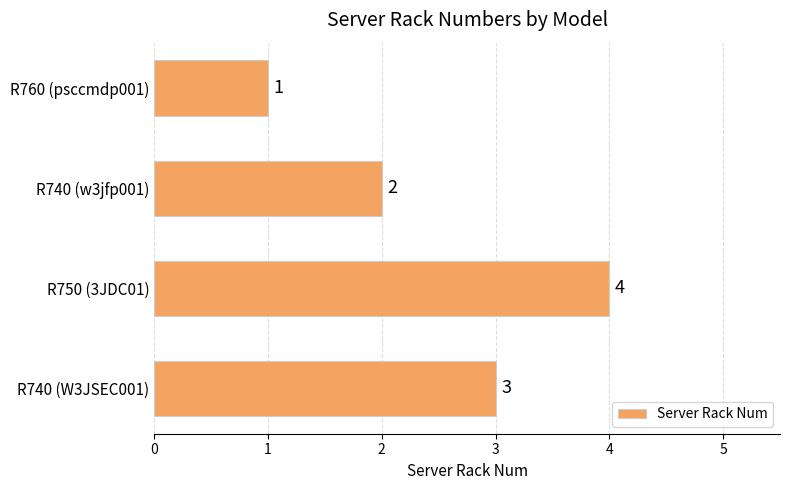

Count the number of data series in this chart.

1